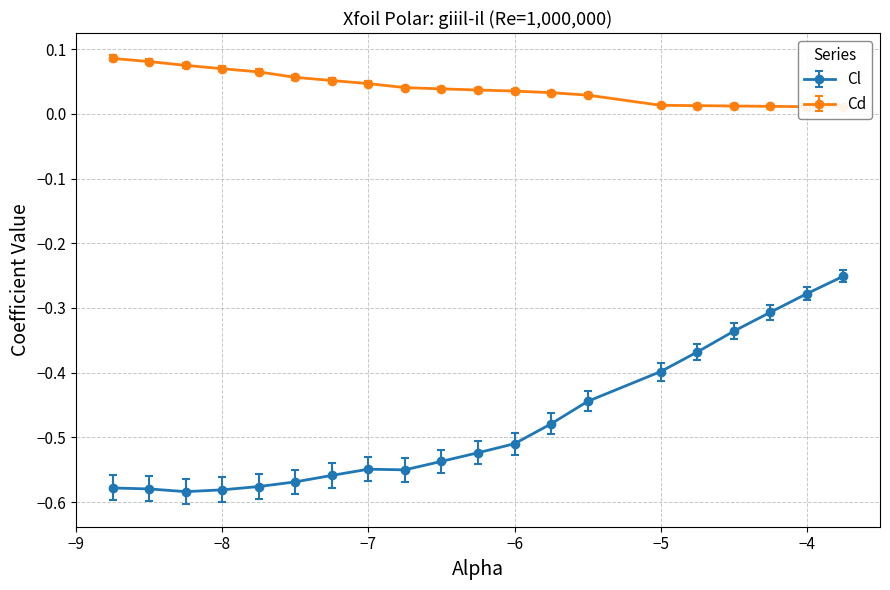

How many lines are shown in the chart?

2